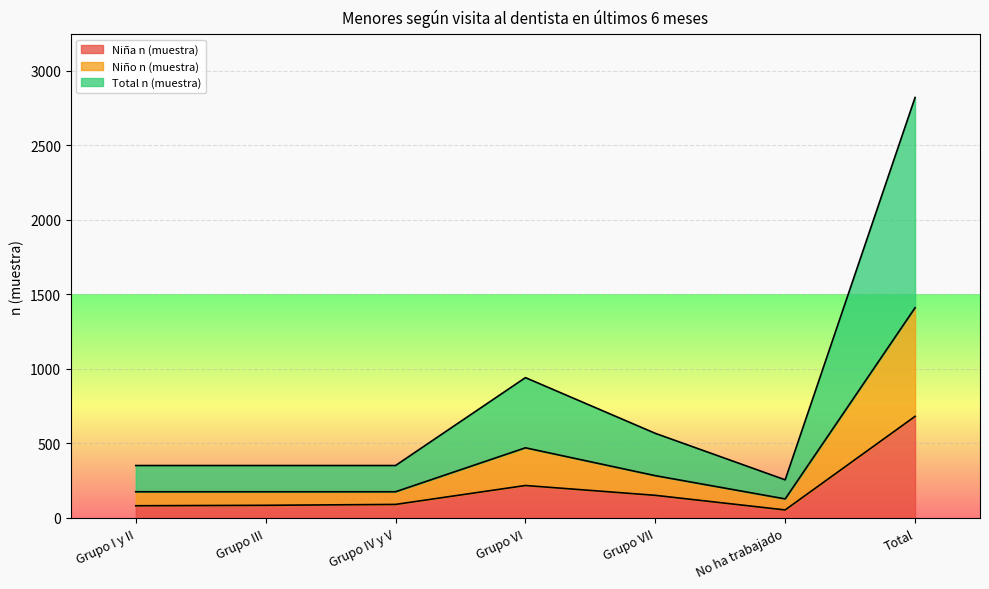

Where does the Niña n (muestra) series first go above 91?

Grupo VI